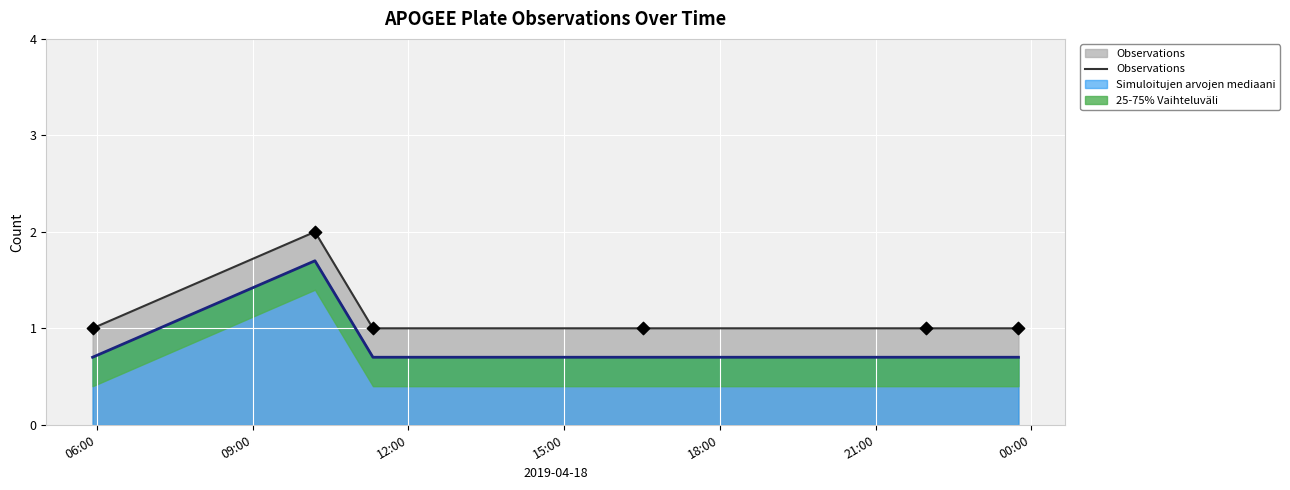

Between 06:00 and 12:00, which is larger?

06:00